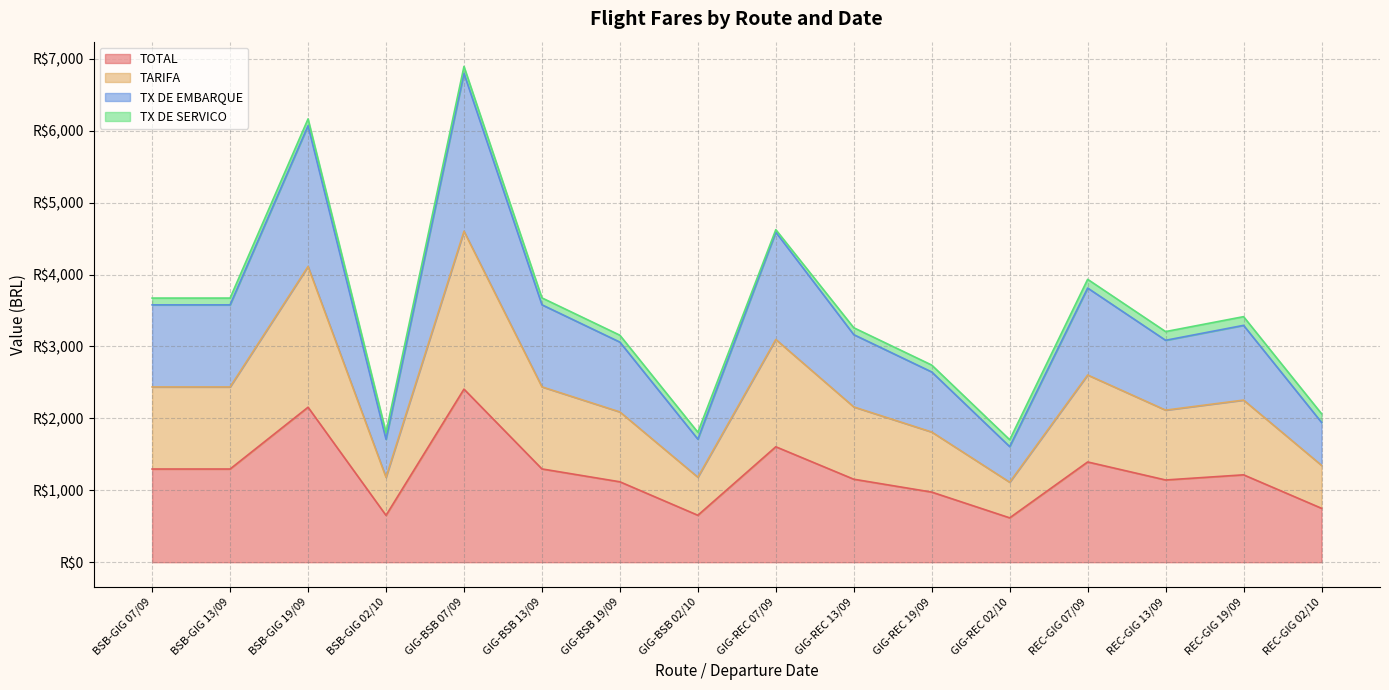

Is it true that TARIFA equals 1944.2 at REC-GIG 13/09?

False